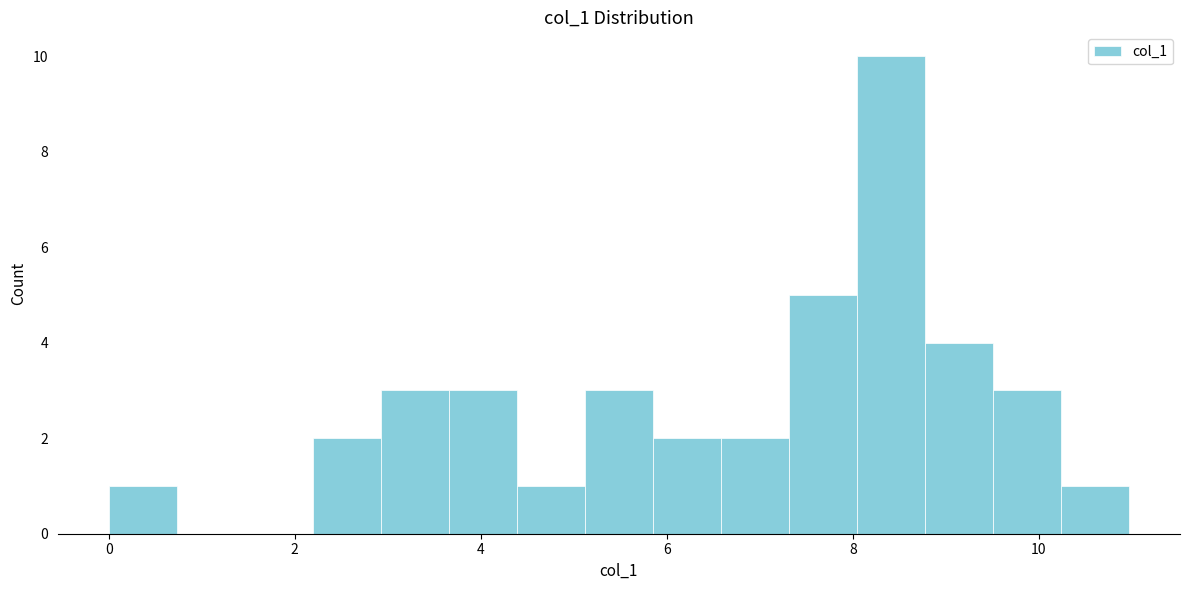

Around what value on the x-axis is the tallest bar? Give the approximate position of its centre, as read against the axis.

8.4